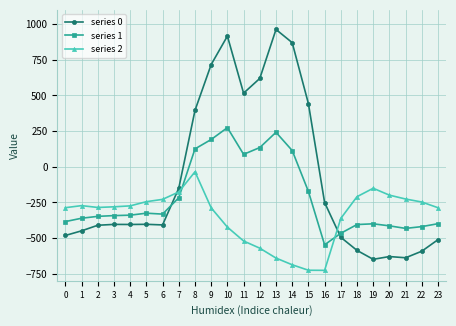

What is the total value across all series at 2?

-1043.8